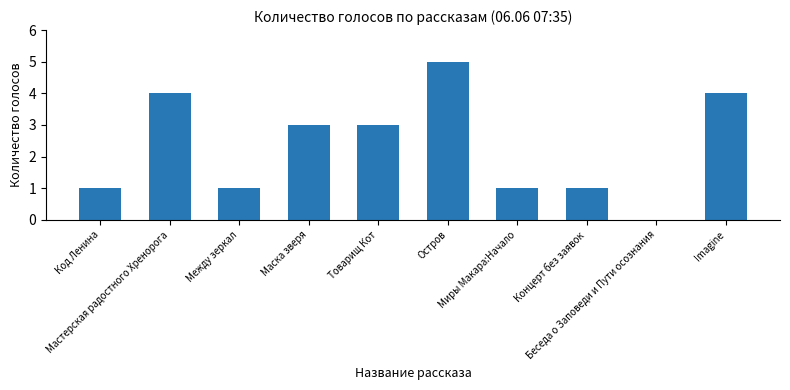

Is it true that the value at Мастерская радостного Хренорога is 7?

False